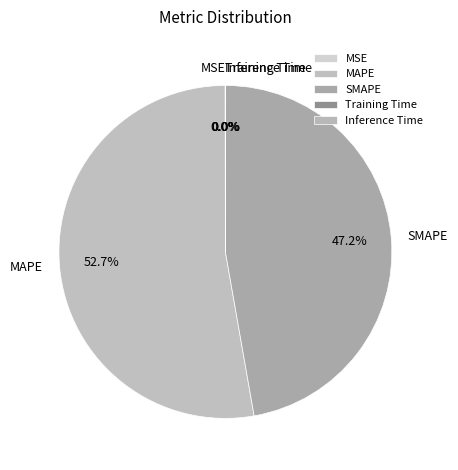

To the nearest percent, what portion does MAPE represent?

53%